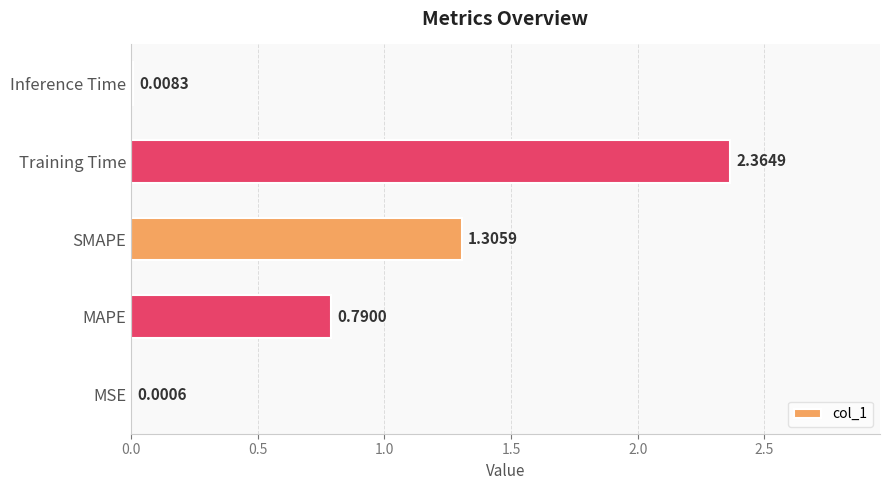

What is the sum of all values?

4.5